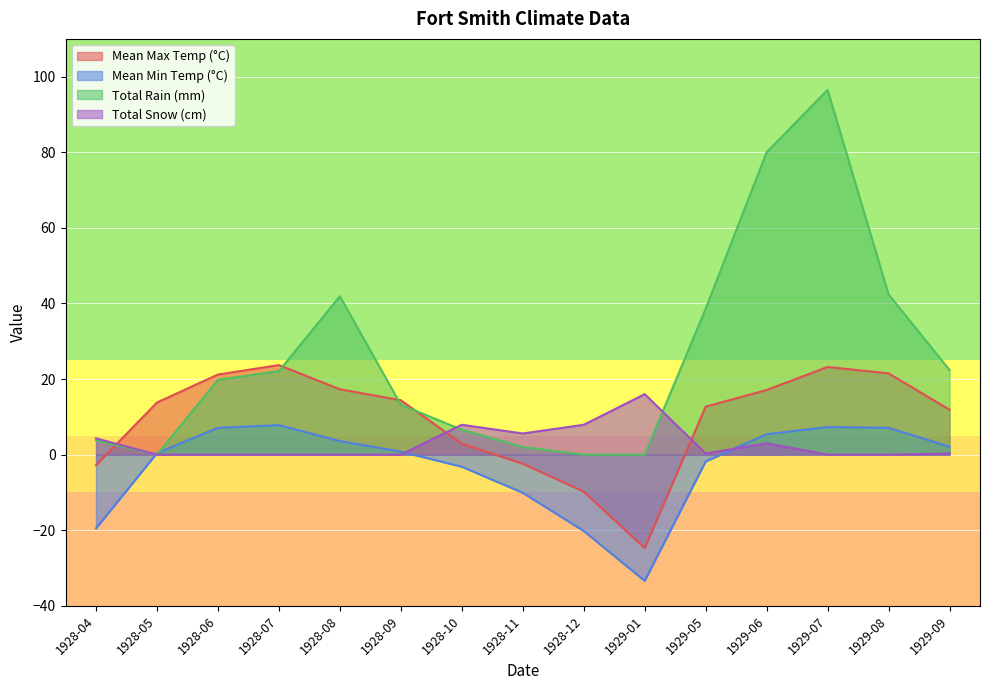

How many lines are shown in the chart?

4